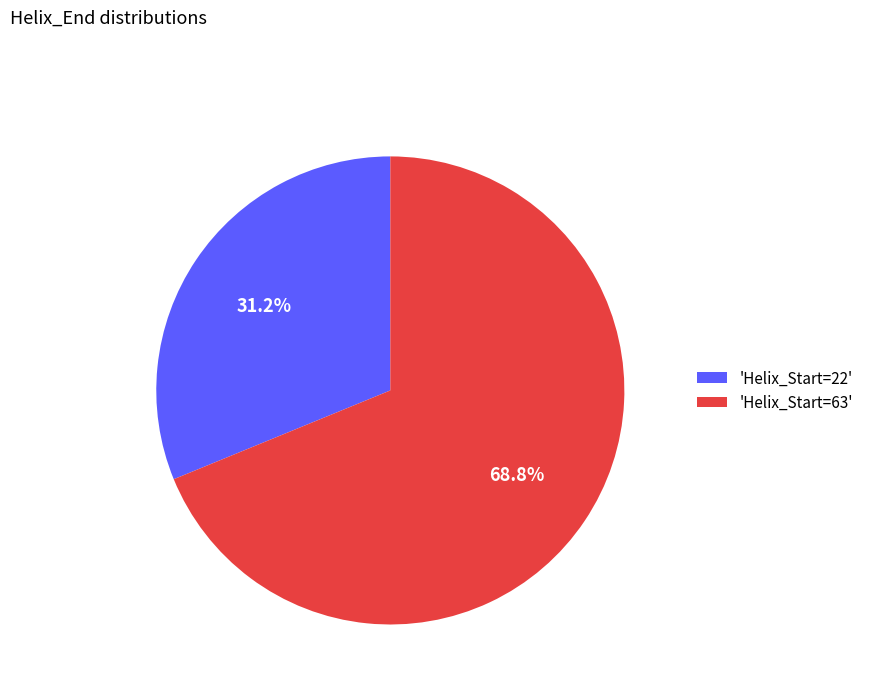

Approximately how many times larger is the value at 'Helix_Start=63' compared to 'Helix_Start=22'?

2.2